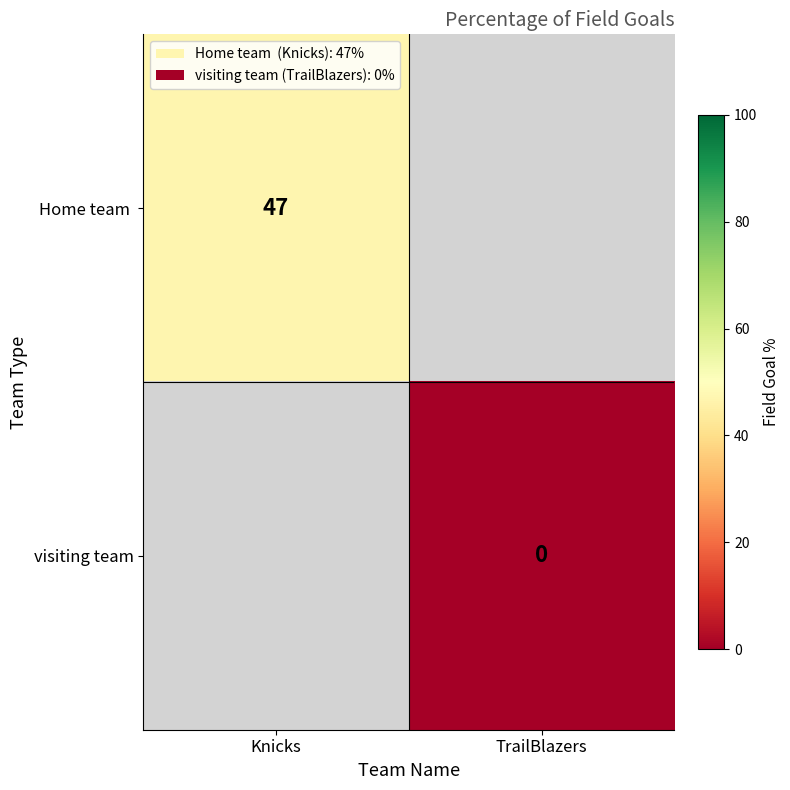

Is it true that Home team  equals 71 at Knicks?

False